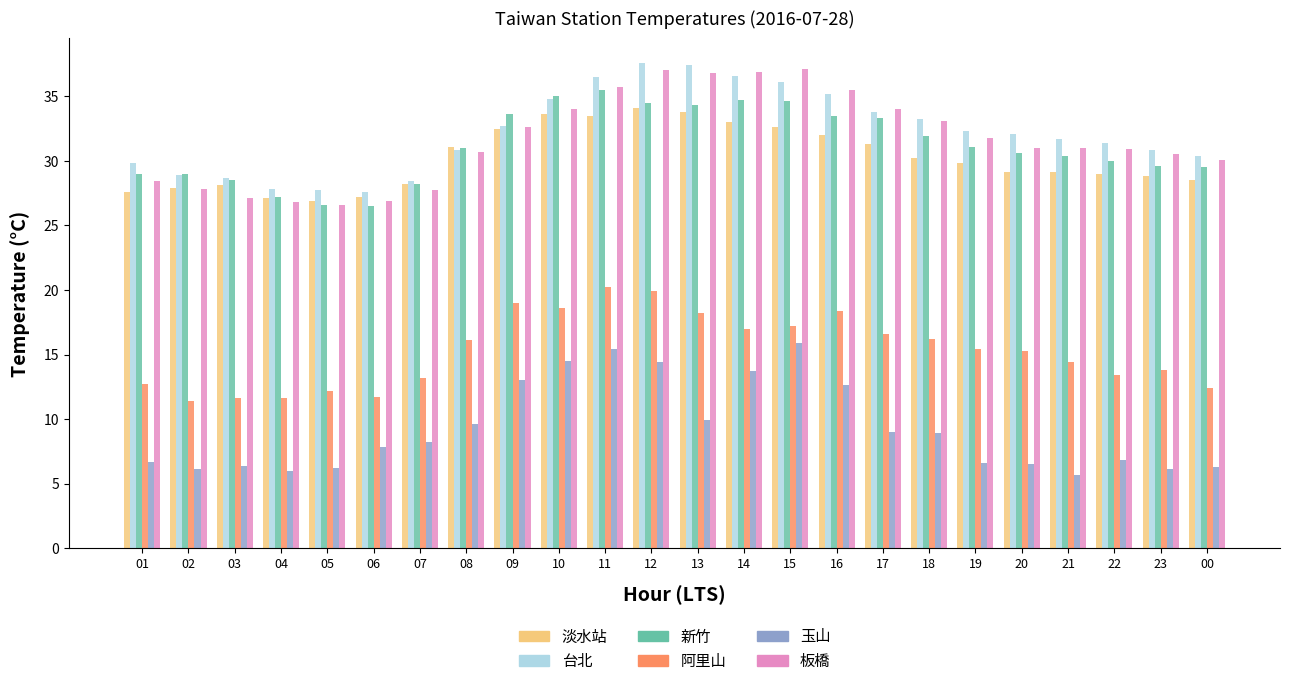

Is the value of 阿里山 at 07 greater than the value of 玉山 at 00?

Yes